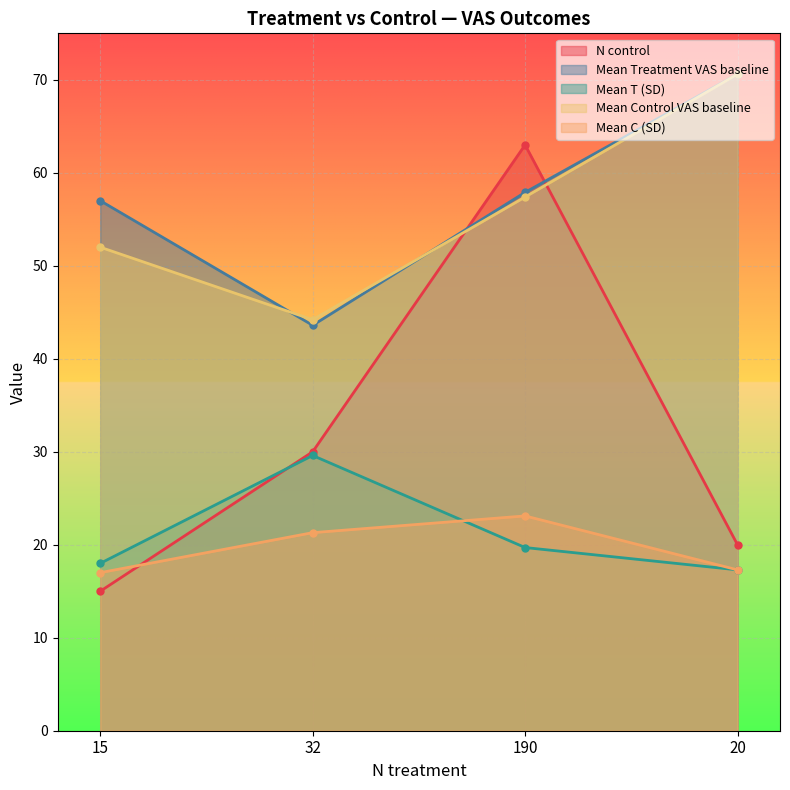

What is the label of the 2nd point from the left?

32